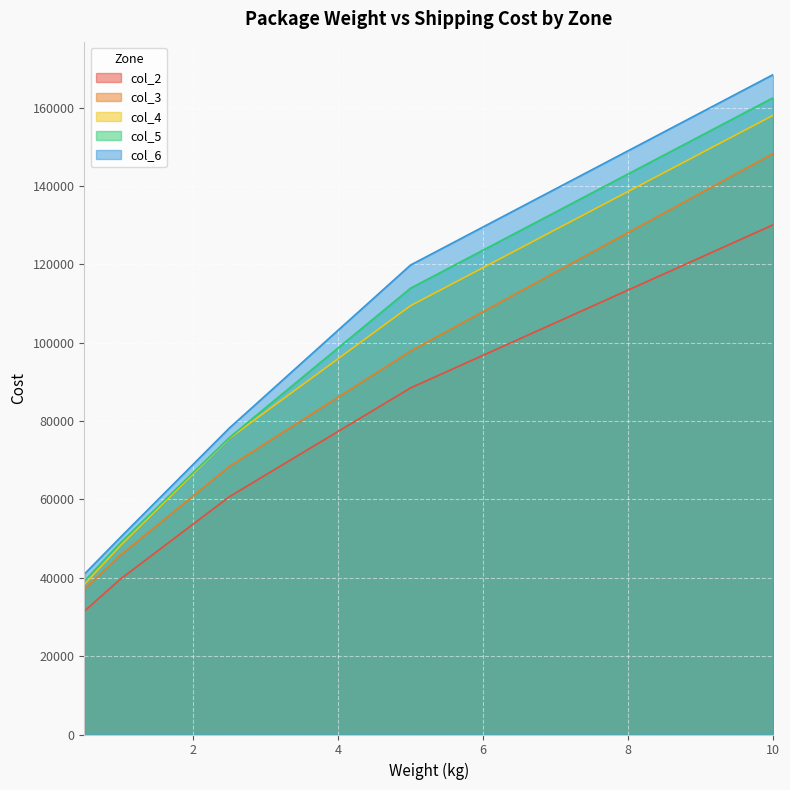

True or false: col_4 has more than 0 interior local peaks.

False